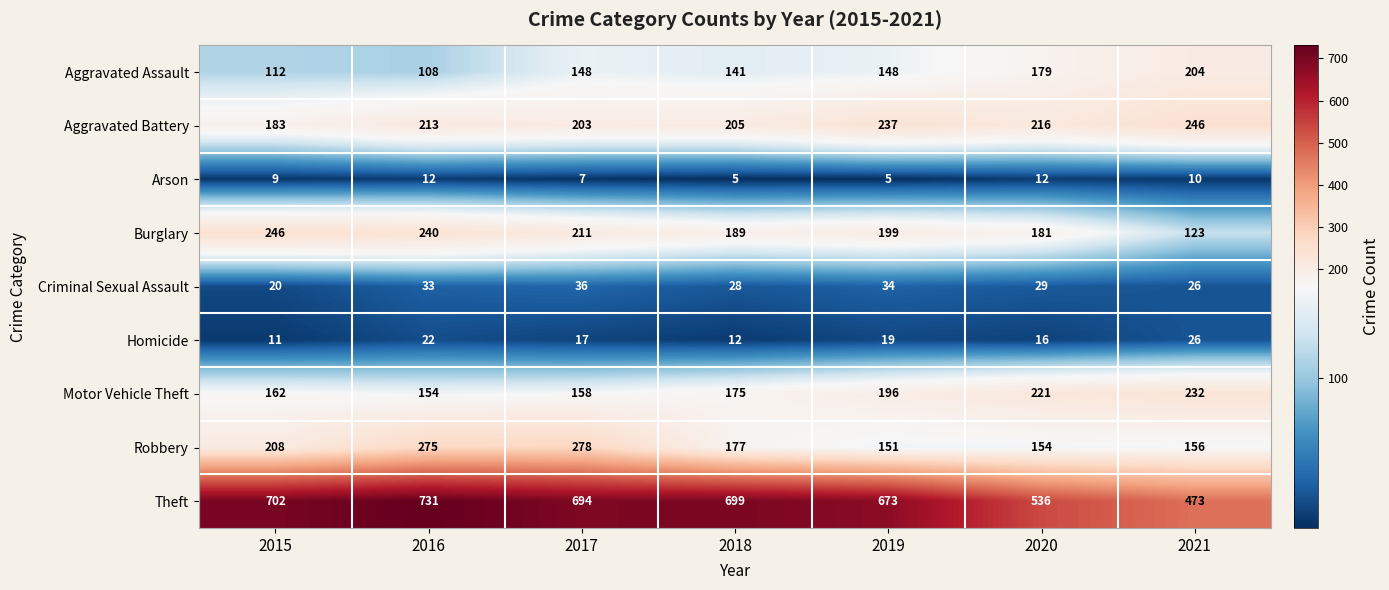

At which category is the sum across all series the highest?

2016